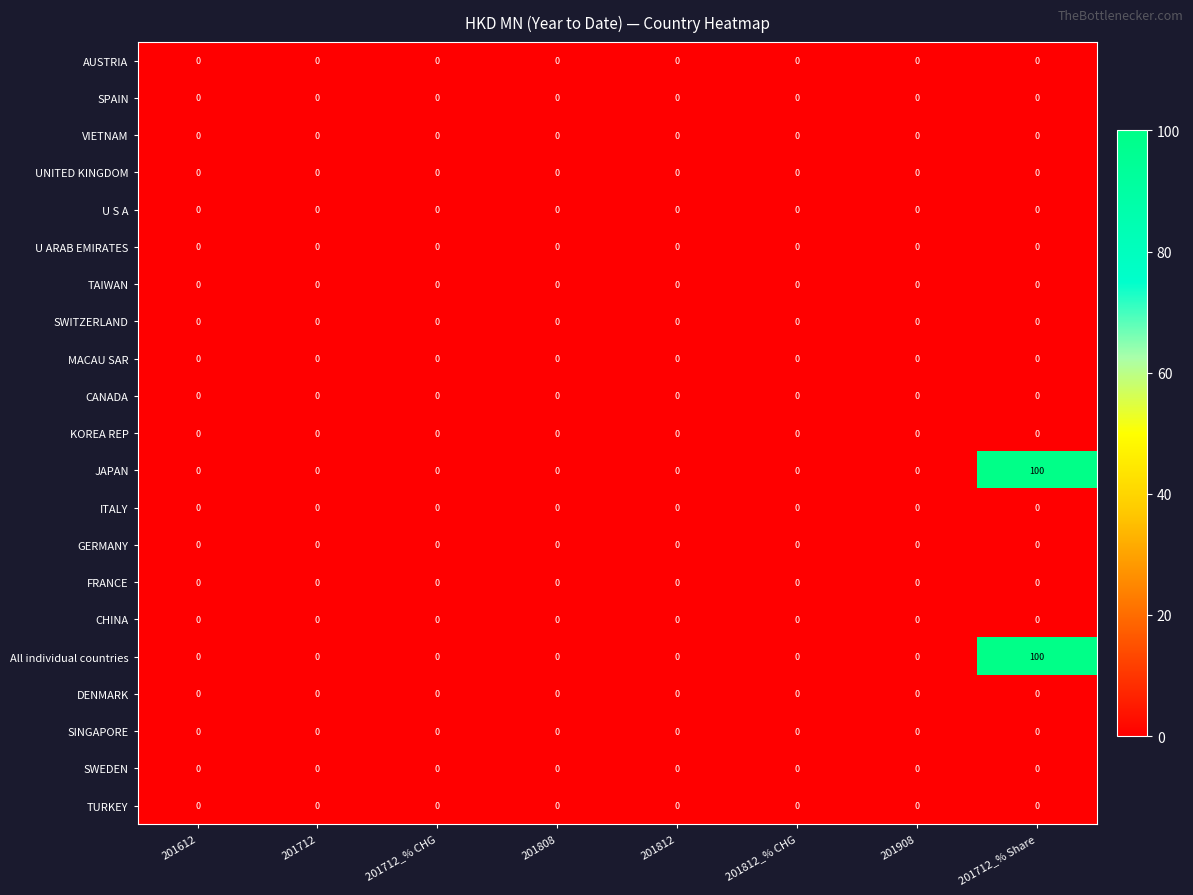

At which category is the sum across all series the highest?

201712_% Share